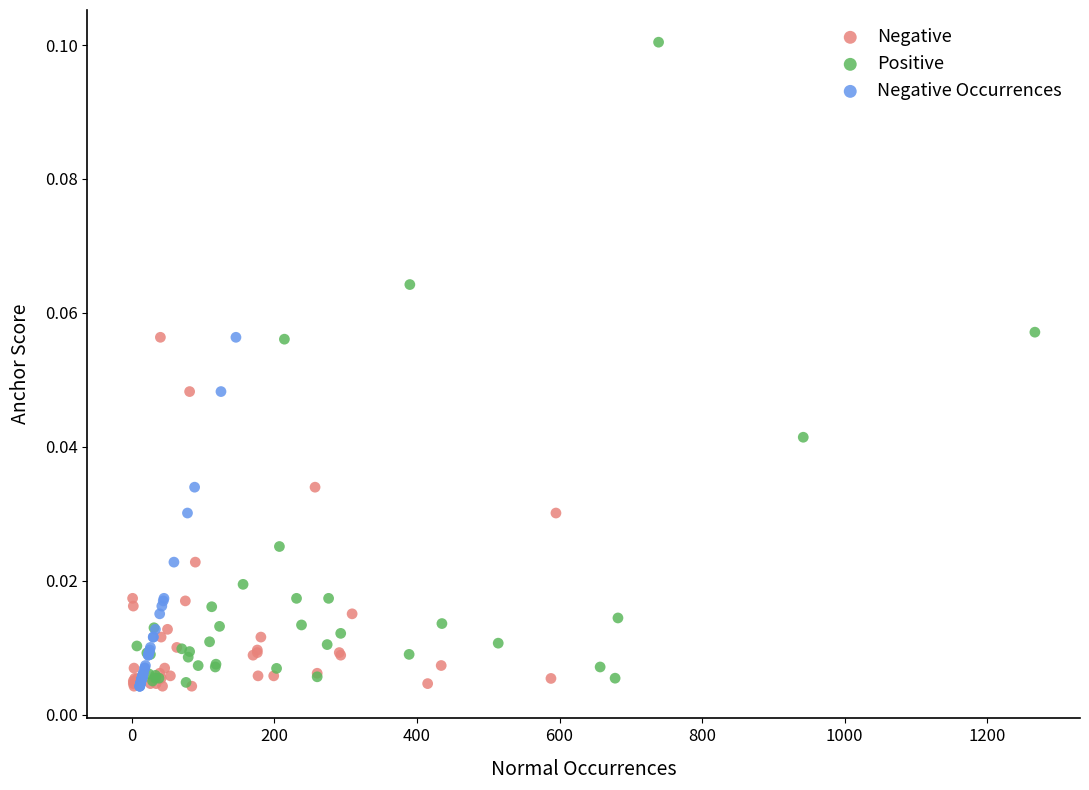

Which series reaches the maximum Y coordinate?

Positive